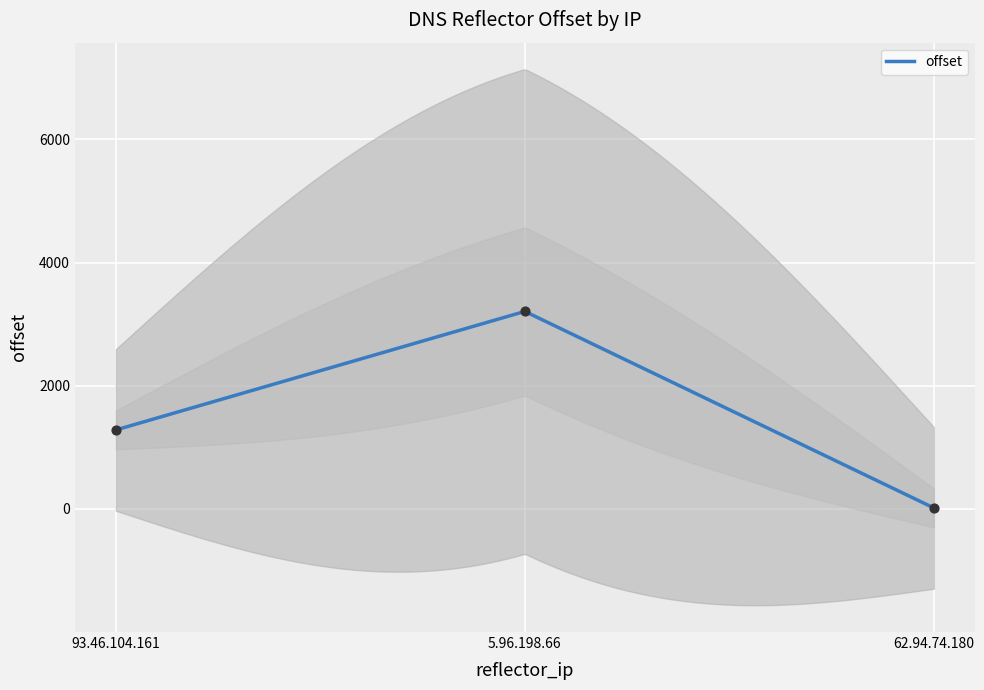

Between 93.46.104.161 and 62.94.74.180, which is larger?

93.46.104.161